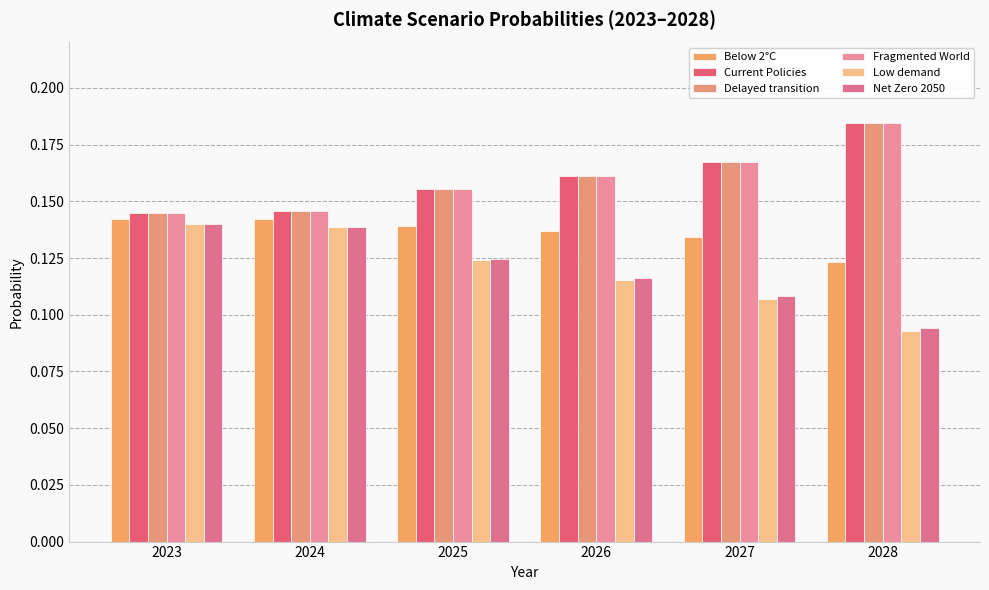

How many categories are shown in the chart?

6